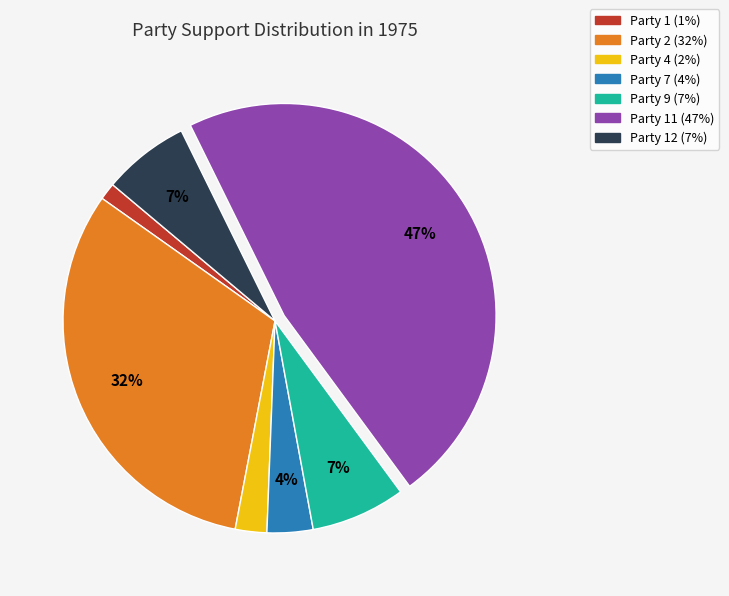

Is there a majority slice in this chart?

No